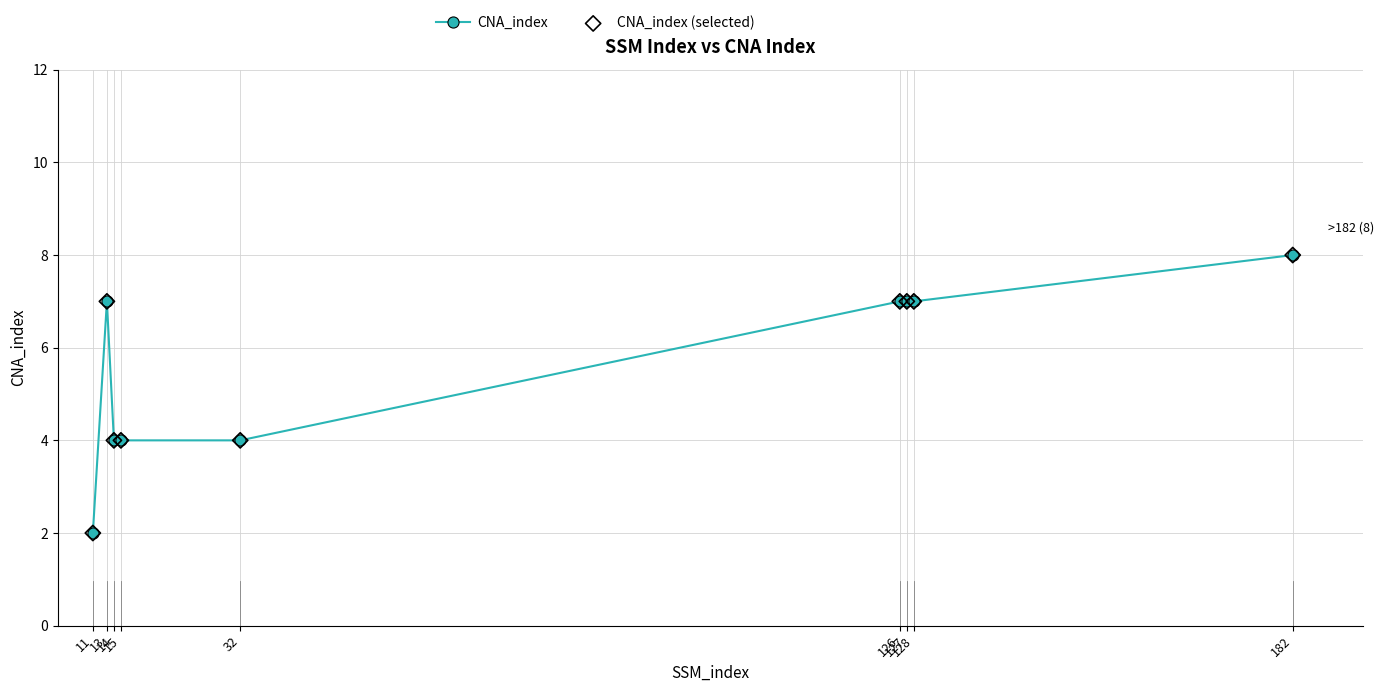

What is the sum of all values?

50